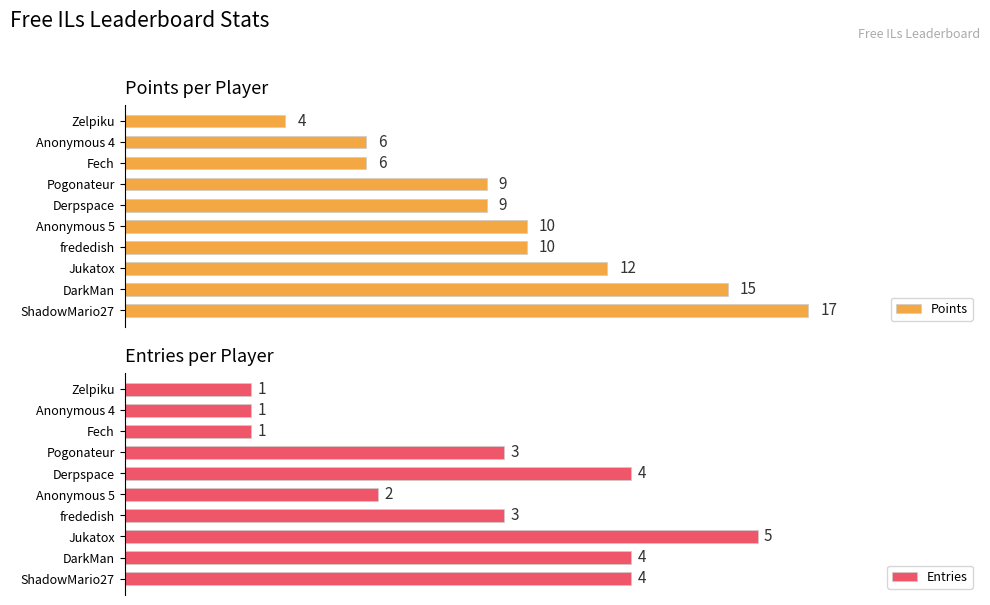

Which series has the largest range (max minus min)?

Points